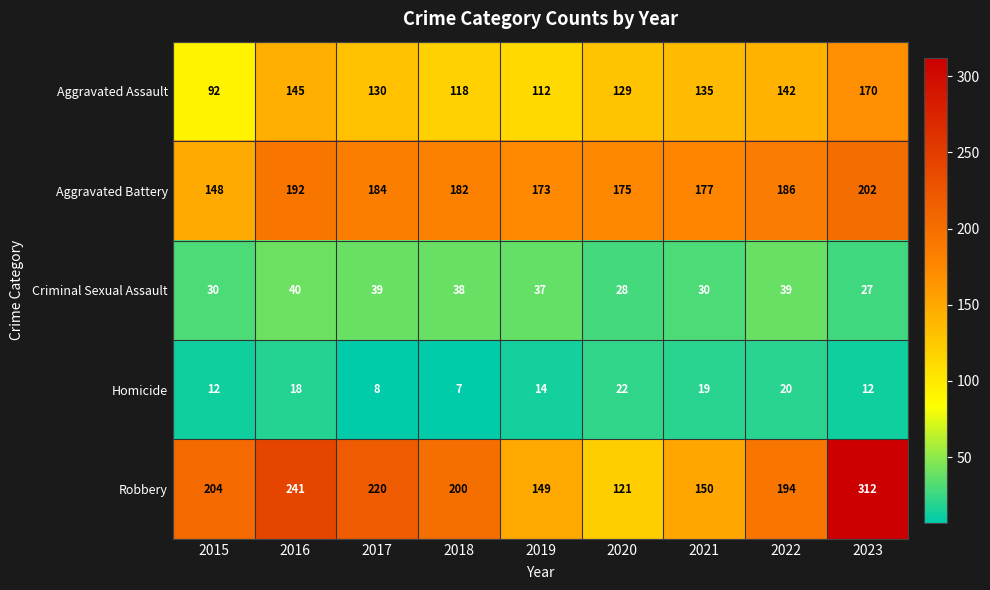

The value of Robbery at 2022 is 194. True or false?

True